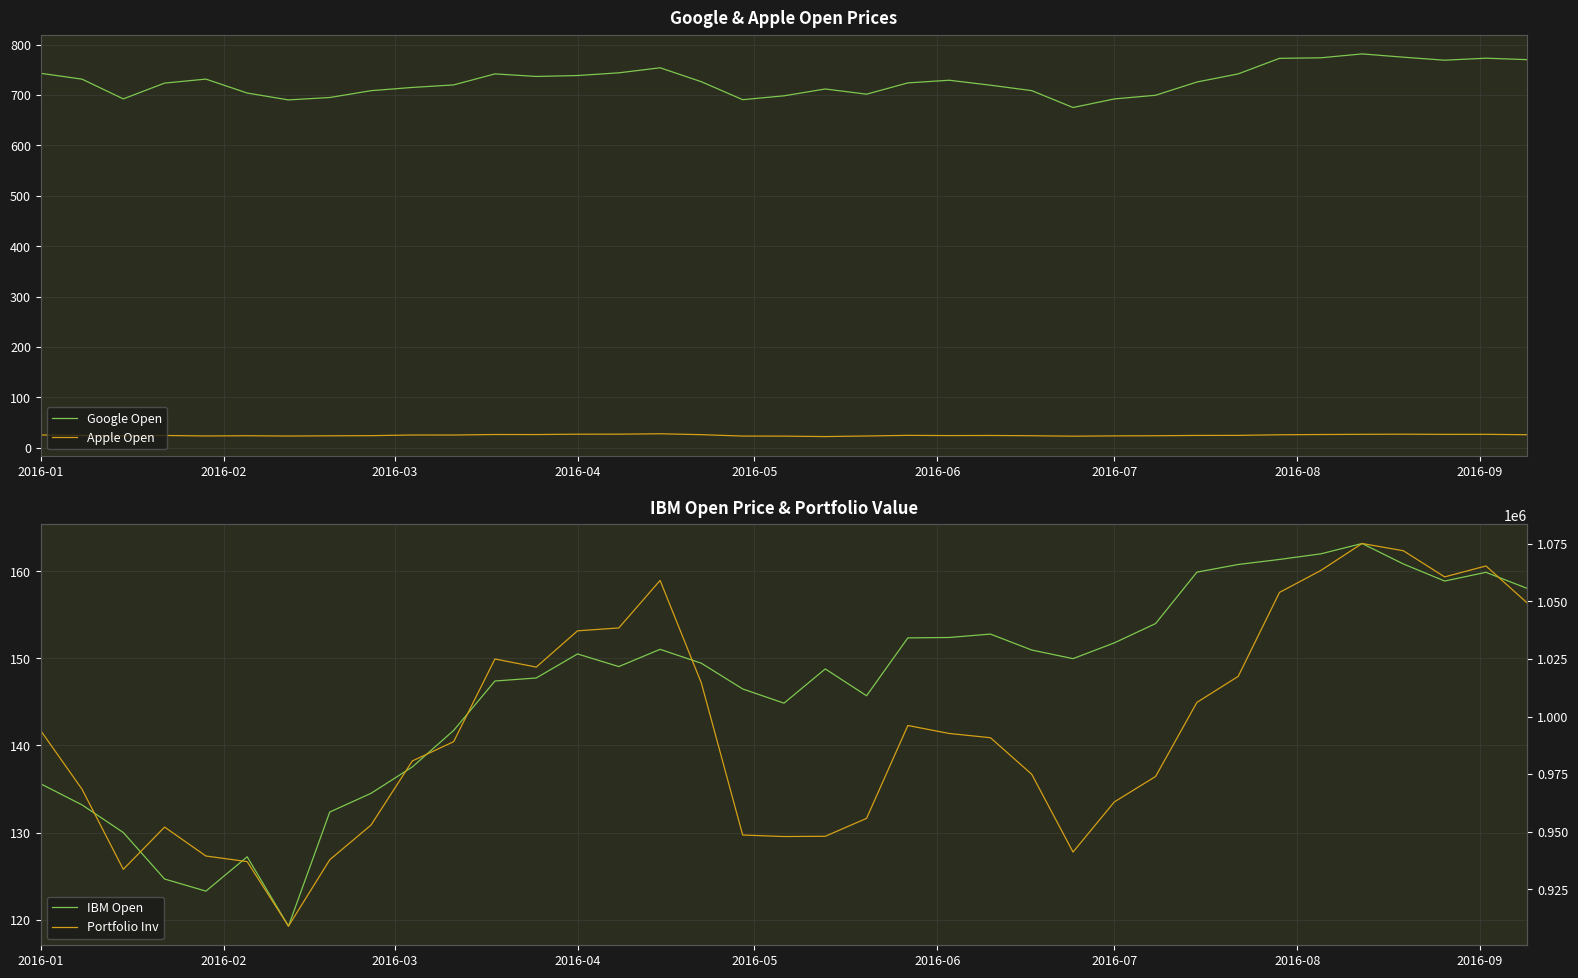

What is the lowest value of the Apple Open series?

22.5